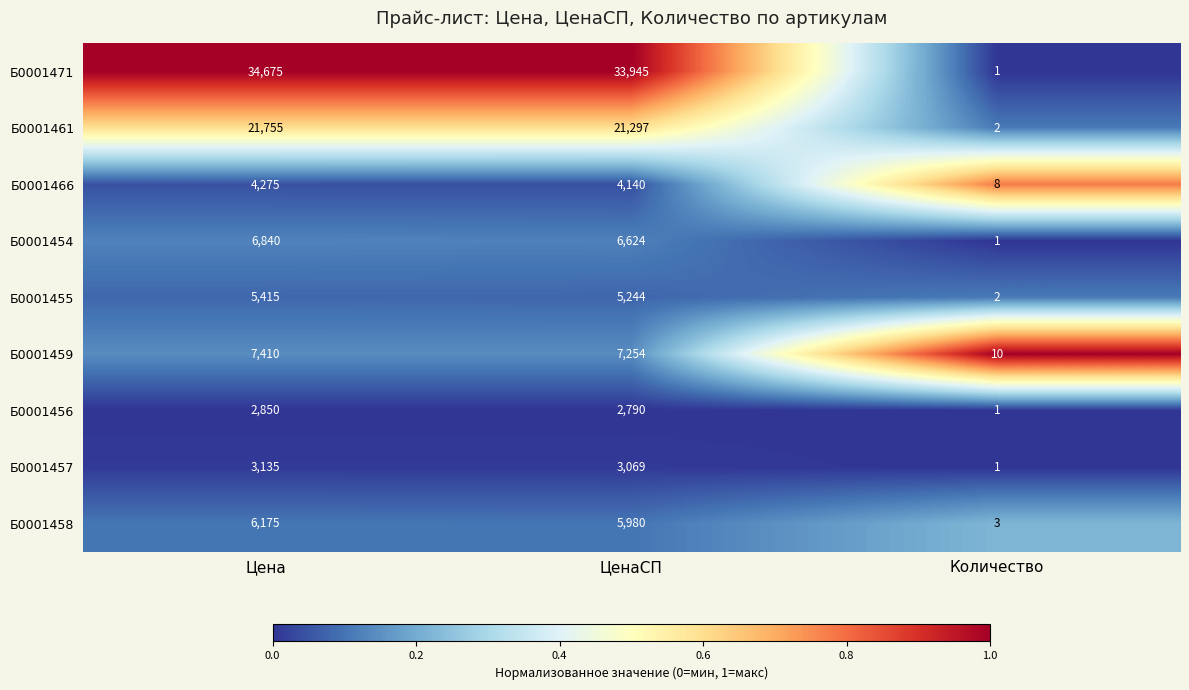

Rank the categories by Б0001457 value from highest to lowest.

Цена, ЦенаСП, Количество